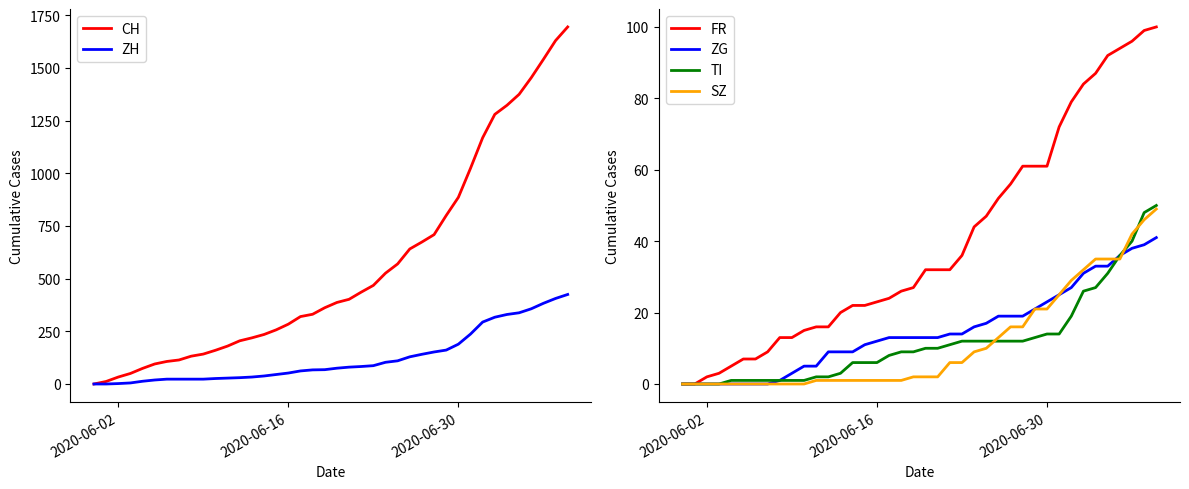

The value of SZ at 10 is 23. True or false?

False